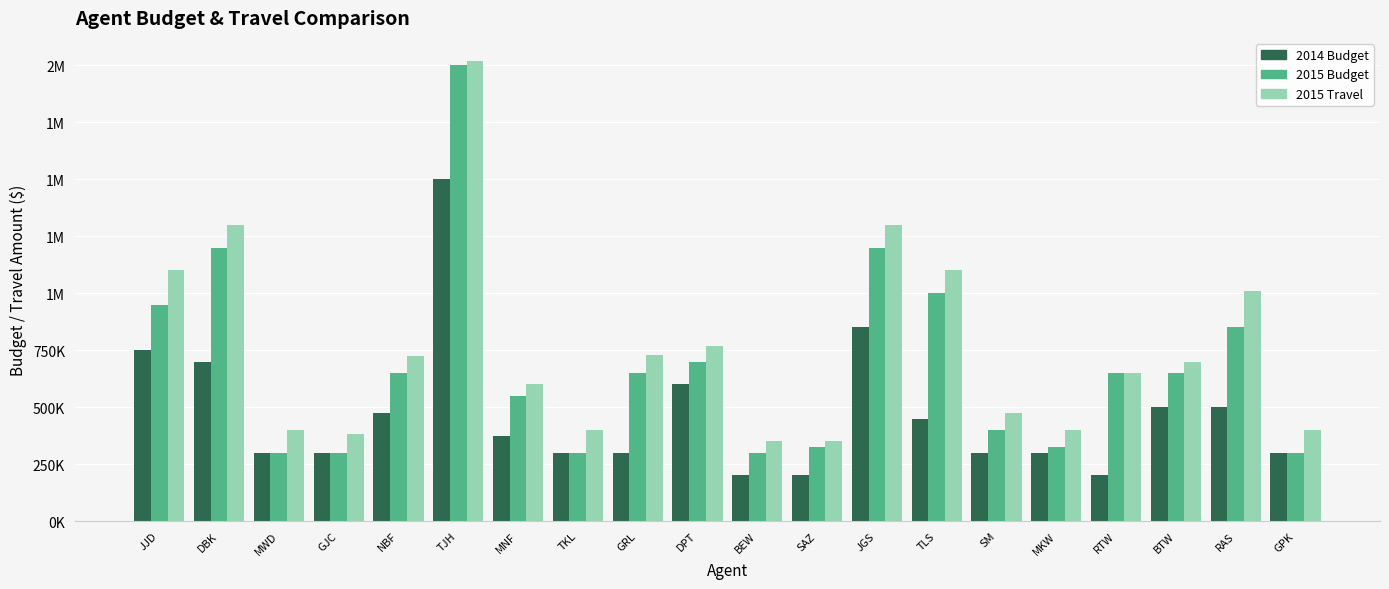

Reading left to right, transcribe all the data shown in this chart.

2014 Budget: JJD=750000	DBK=700000	MWD=300000	GJC=300000	NBF=475000	TJH=1500000	MNF=375000	TKL=300000	GRL=300000	DPT=600000	BEW=200000	SAZ=200000	JGS=850000	TLS=450000	SM=300000	MKW=300000	RTW=200000	BTW=500000	RAS=500000	GPK=300000
2015 Budget: JJD=950000	DBK=1200000	MWD=300000	GJC=300000	NBF=650000	TJH=2000000	MNF=550000	TKL=300000	GRL=650000	DPT=700000	BEW=300000	SAZ=325000	JGS=1200000	TLS=1000000	SM=400000	MKW=325000	RTW=650000	BTW=650000	RAS=850000	GPK=300000
2015 Travel: JJD=1100000	DBK=1300000	MWD=400000	GJC=380000	NBF=725000	TJH=2020000	MNF=600000	TKL=400000	GRL=730000	DPT=770000	BEW=350000	SAZ=350000	JGS=1300000	TLS=1100000	SM=475000	MKW=400000	RTW=650000	BTW=700000	RAS=1010000	GPK=400000